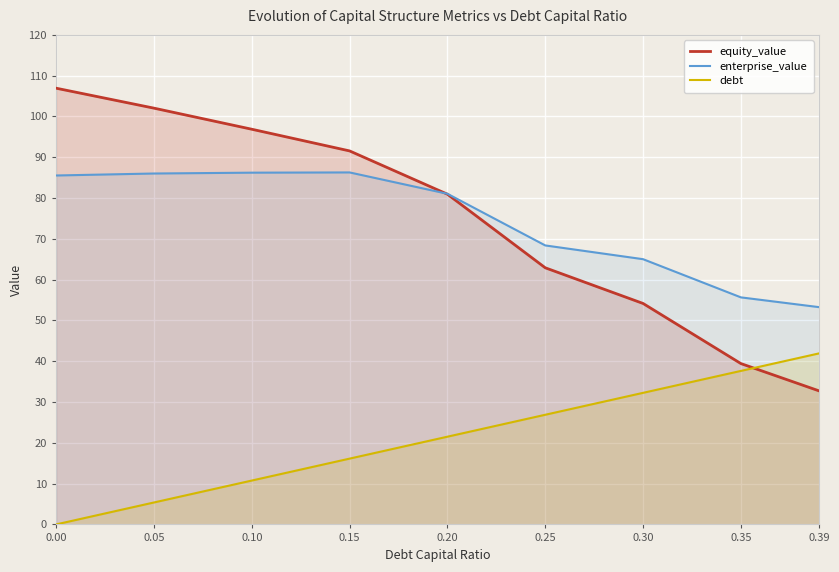

What is the total value across all series at 0.00?

192.5